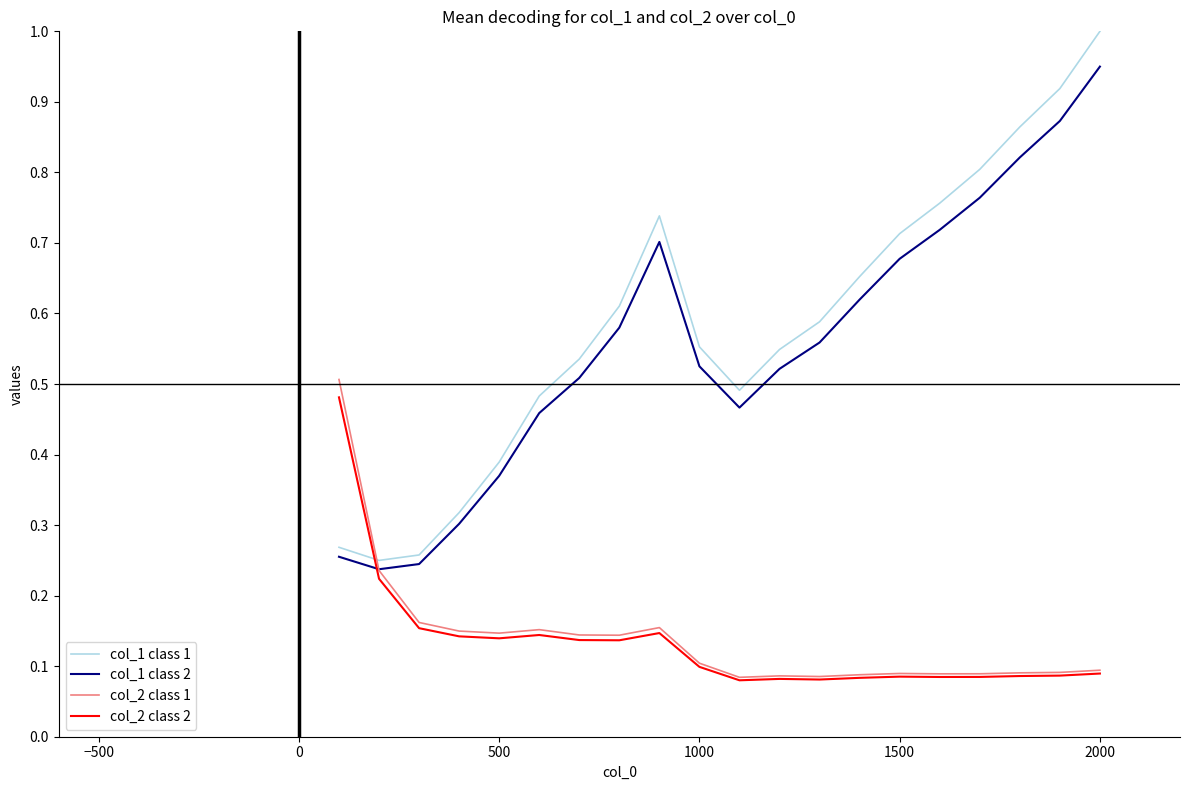

What is the maximum value shown in the chart?

1.0